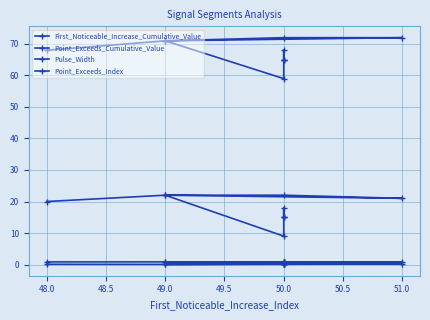

The value of Pulse_Width at 50.0 is 9.0. True or false?

True